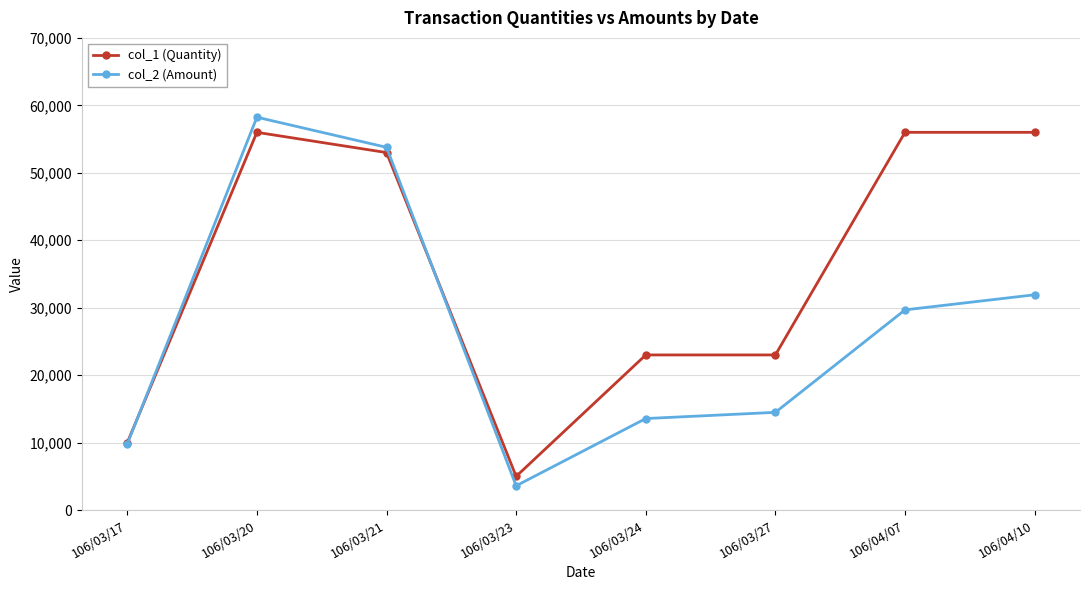

What is the average value of the col_2 (Amount) series?

26885